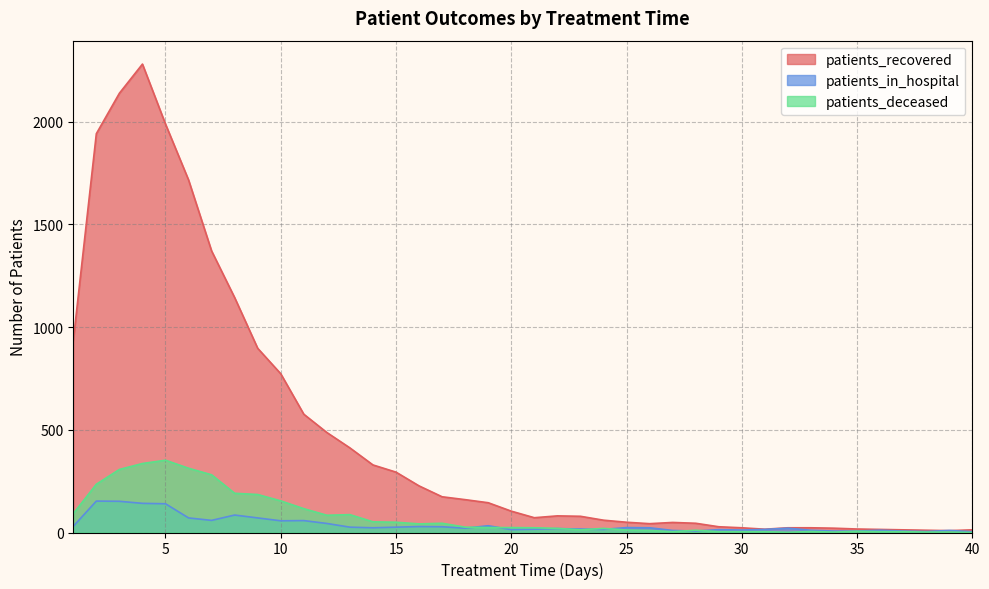

What is the difference between the highest and lowest values at 25?

38